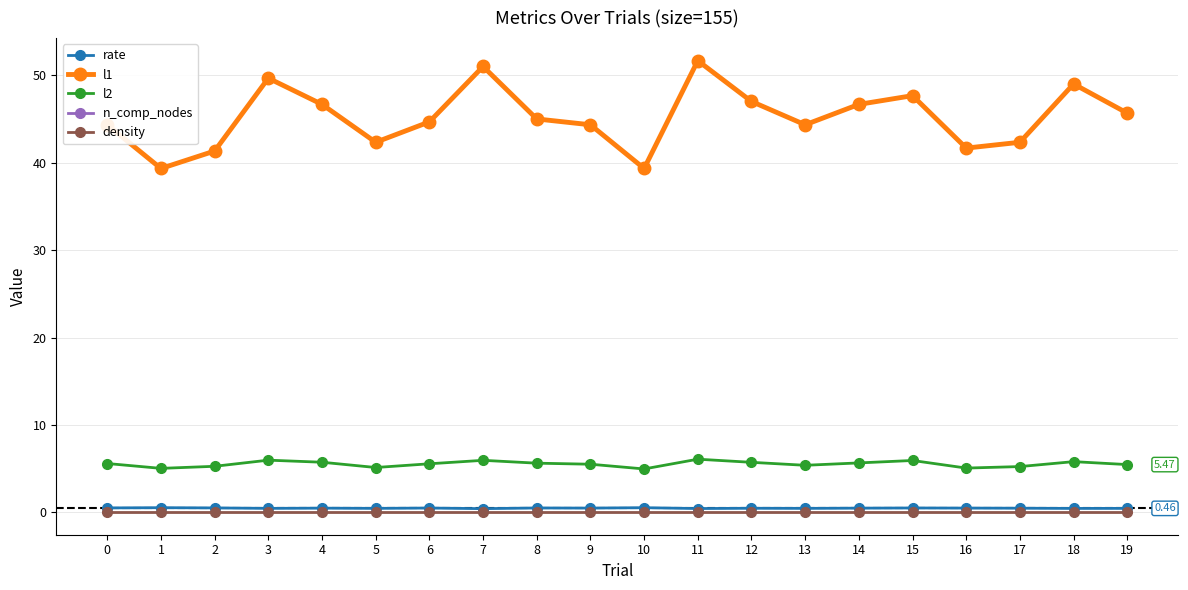

Reading right to left, list all the values displayed in this chart.

rate: 19=0.5	18=0.5	17=0.5	16=0.5	15=0.5	14=0.5	13=0.5	12=0.5	11=0.4	10=0.5	9=0.5	8=0.5	7=0.4	6=0.5	5=0.5	4=0.5	3=0.5	2=0.5	1=0.5	0=0.5
l1: 19=45.7	18=49.0	17=42.3	16=41.7	15=47.7	14=46.7	13=44.3	12=47.0	11=51.7	10=39.3	9=44.3	8=45.0	7=51.0	6=44.7	5=42.3	4=46.7	3=49.7	2=41.3	1=39.3	0=44.3
l2: 19=5.5	18=5.8	17=5.2	16=5.1	15=5.9	14=5.7	13=5.4	12=5.7	11=6.1	10=5.0	9=5.5	8=5.6	7=6.0	6=5.6	5=5.1	4=5.7	3=6.0	2=5.3	1=5.0	0=5.6
n_comp_nodes: 19=45.7	18=49.0	17=42.3	16=41.7	15=47.7	14=46.7	13=44.3	12=47.0	11=51.7	10=39.3	9=44.3	8=45.0	7=51.0	6=44.7	5=42.3	4=46.7	3=49.7	2=41.3	1=39.3	0=44.3
density: 19=0.0	18=0.0	17=0.0	16=0.0	15=0.0	14=0.0	13=0.0	12=0.0	11=0.0	10=0.0	9=0.0	8=0.0	7=0.0	6=0.0	5=0.0	4=0.0	3=0.0	2=0.0	1=0.0	0=0.0